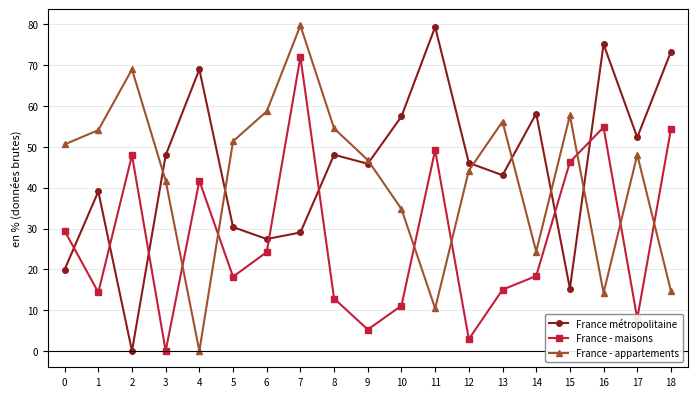

What is the approximate value of France - appartements at 10?

34.8